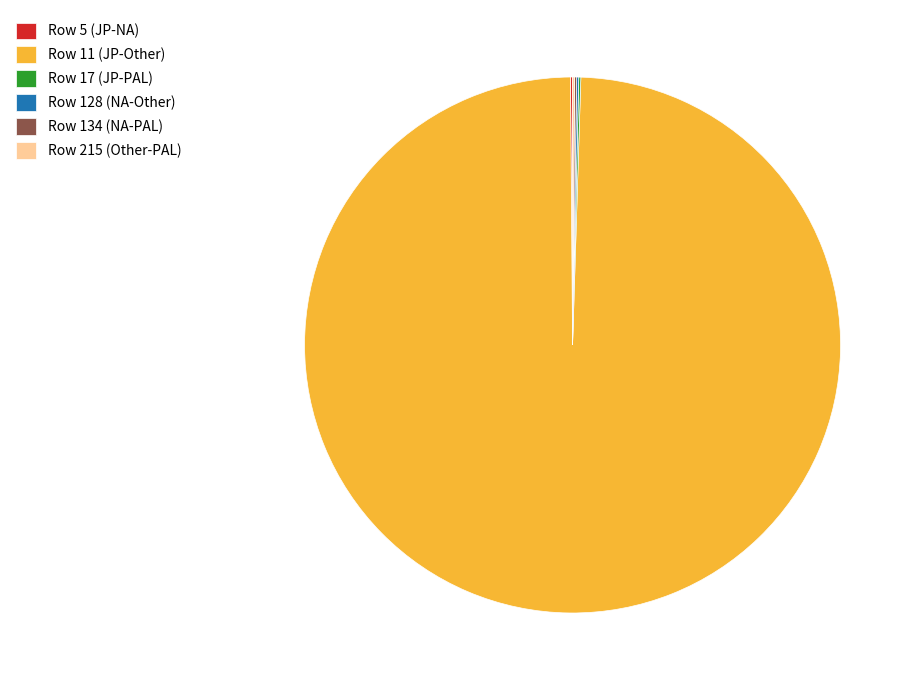

Which slice represents more than half of the pie?

Row 11 (JP-Other)